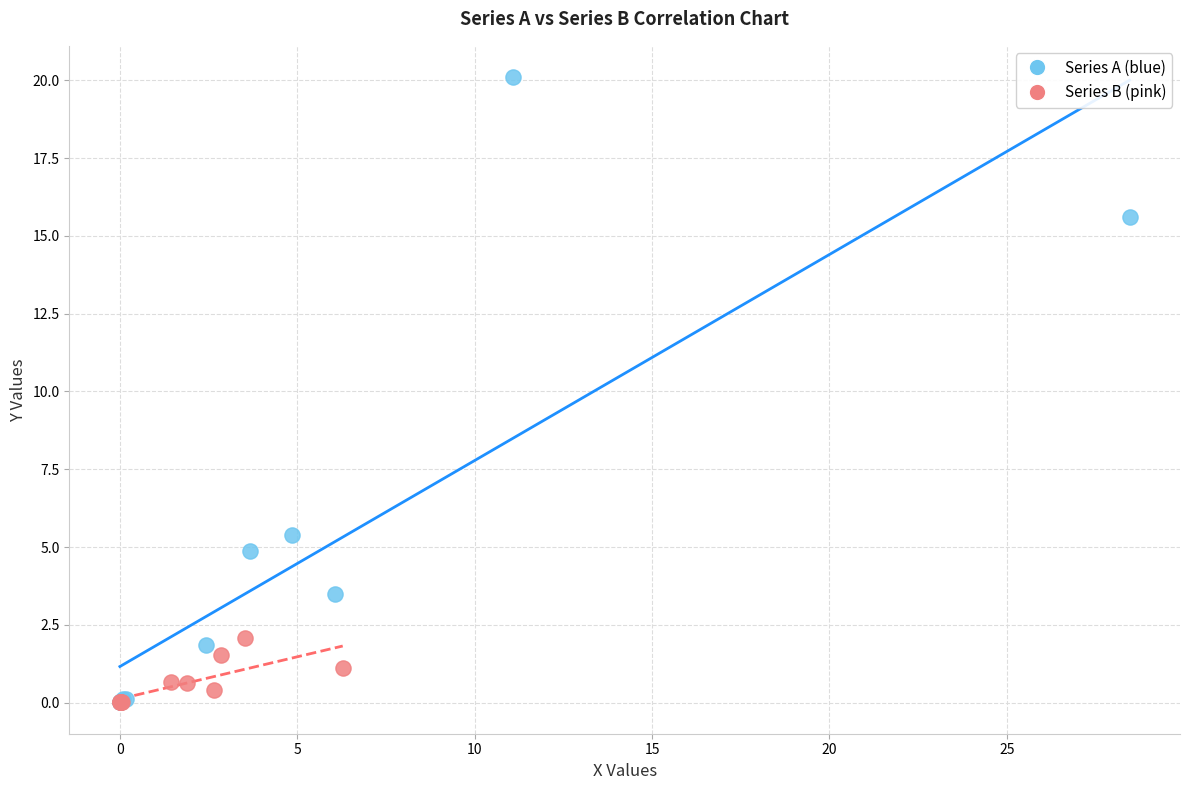

Which series has the widest spread of Y values?

Series A (blue)